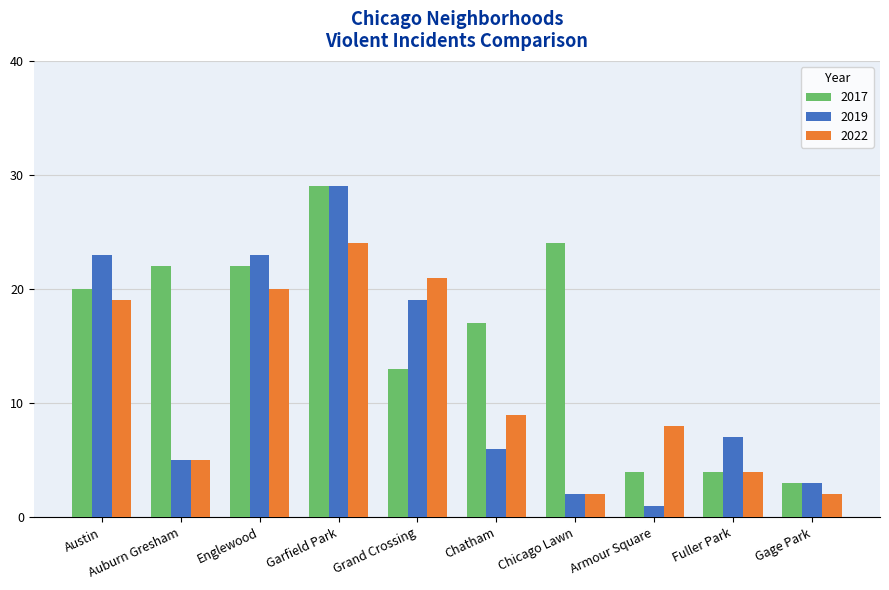

At Chatham, list the series in order from largest to smallest.

2017, 2022, 2019